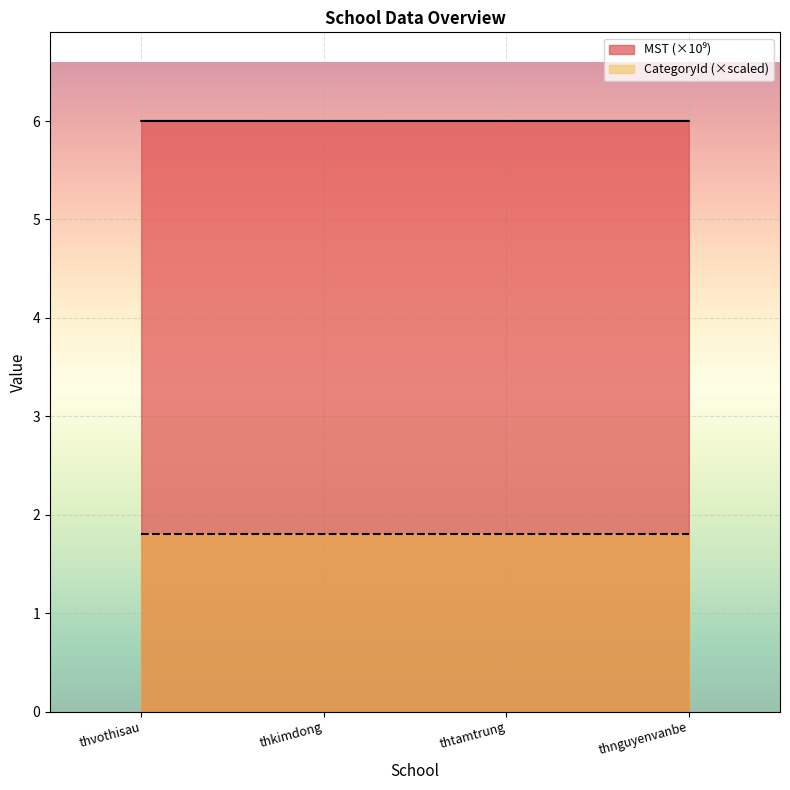

Rank the series by their maximum value, from highest to lowest.

MST (×10⁹), CategoryId (×scaled)